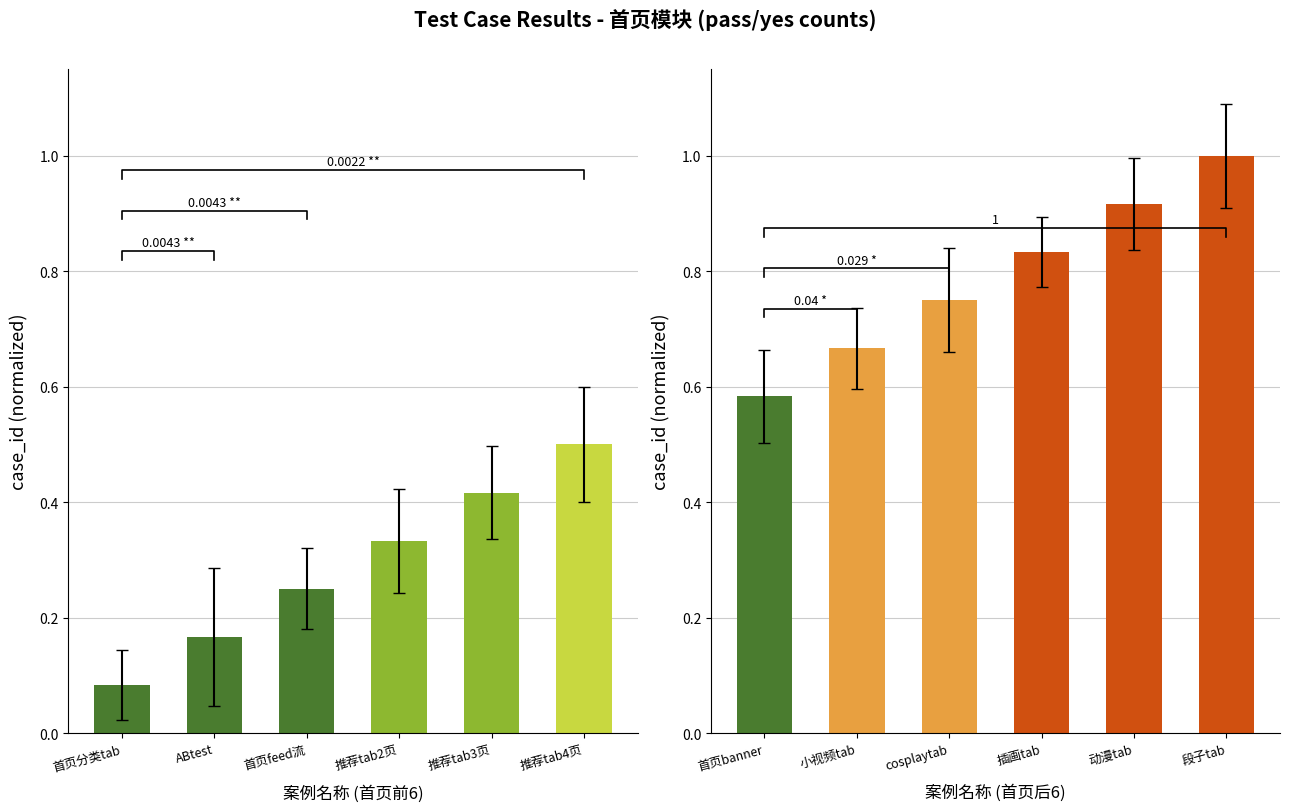

List the labels in order of value, smallest first.

首页banner, 小视频tab, cosplaytab, 插画tab, 动漫tab, 段子tab